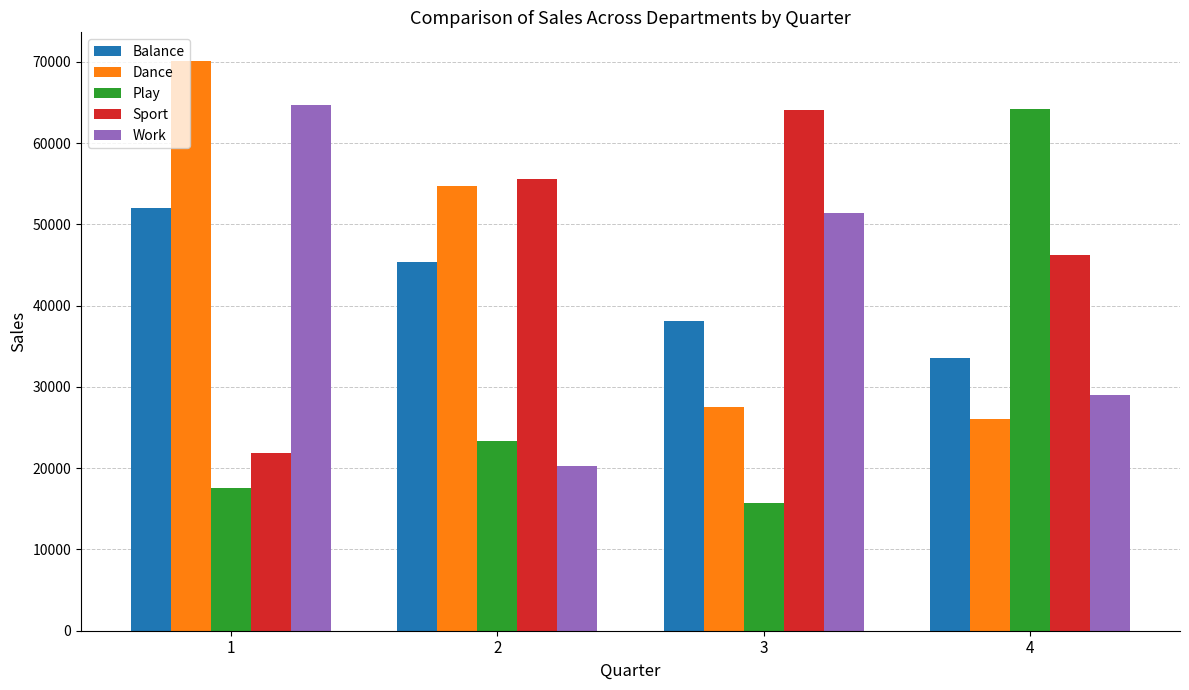

What is the highest value of the Play series?

64154